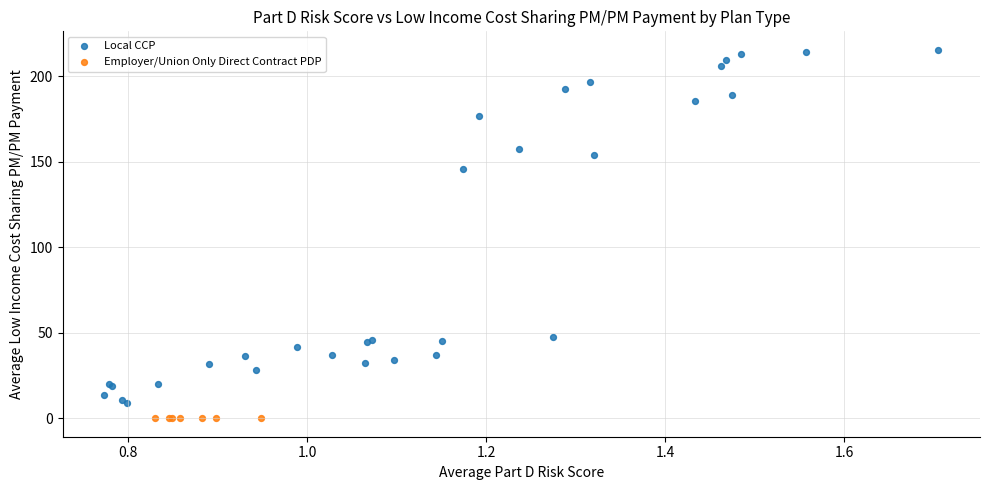

Which series contains the highest Y value?

Local CCP